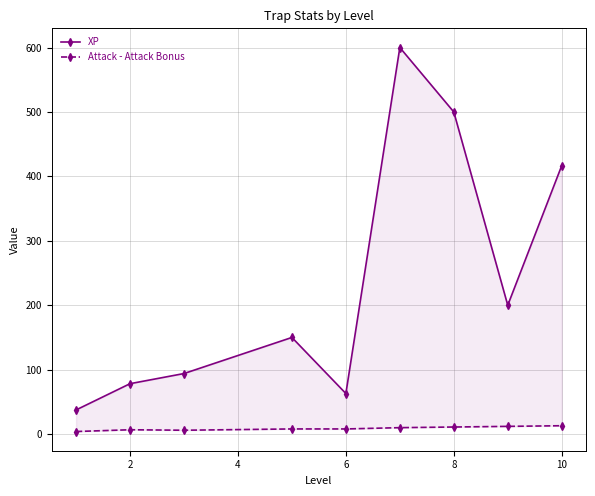

How many values in the Attack - Attack Bonus series are below 8?

3